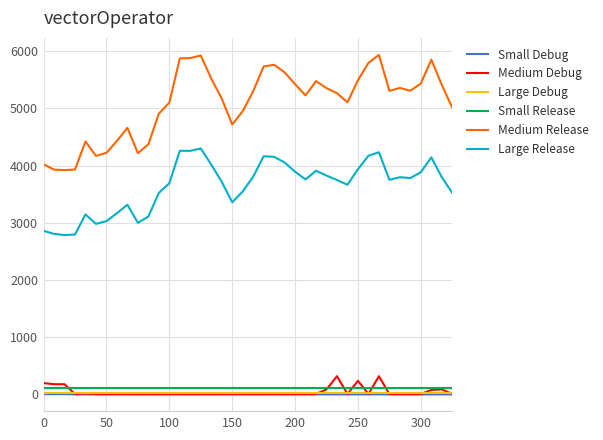

True or false: Small Debug and Large Debug intersect in this chart.

False